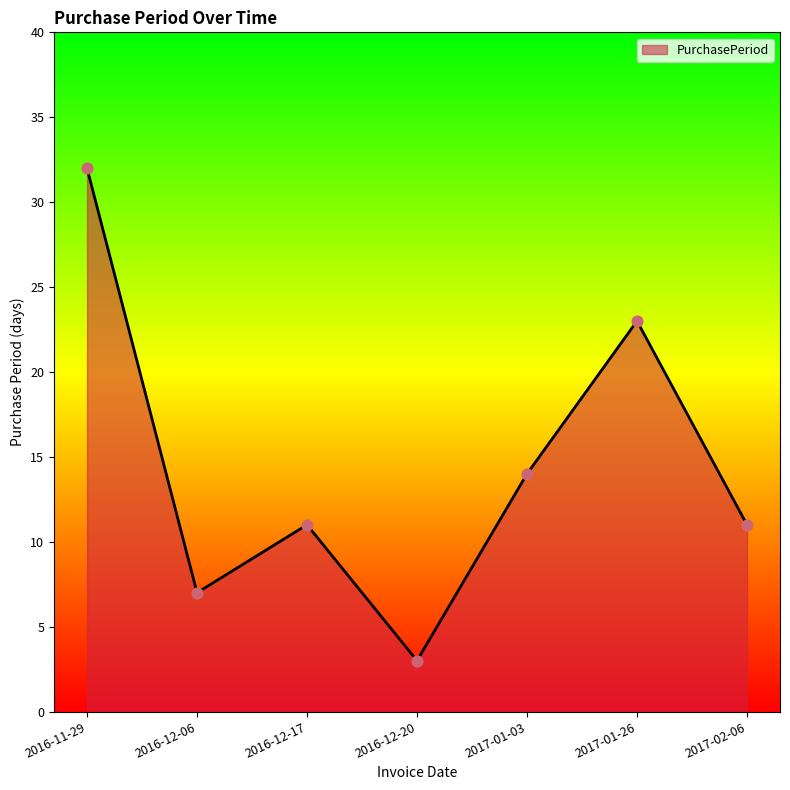

What is the ratio of the value at 2016-12-06 to the value at 2017-02-06?

0.6